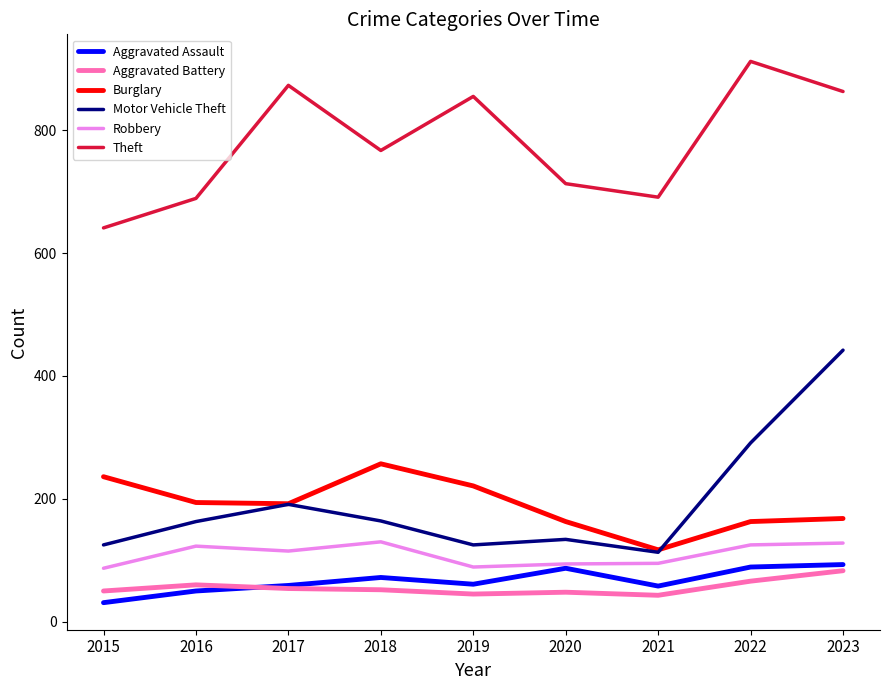

True or false: Aggravated Battery has a value of 60 at 2016.

True